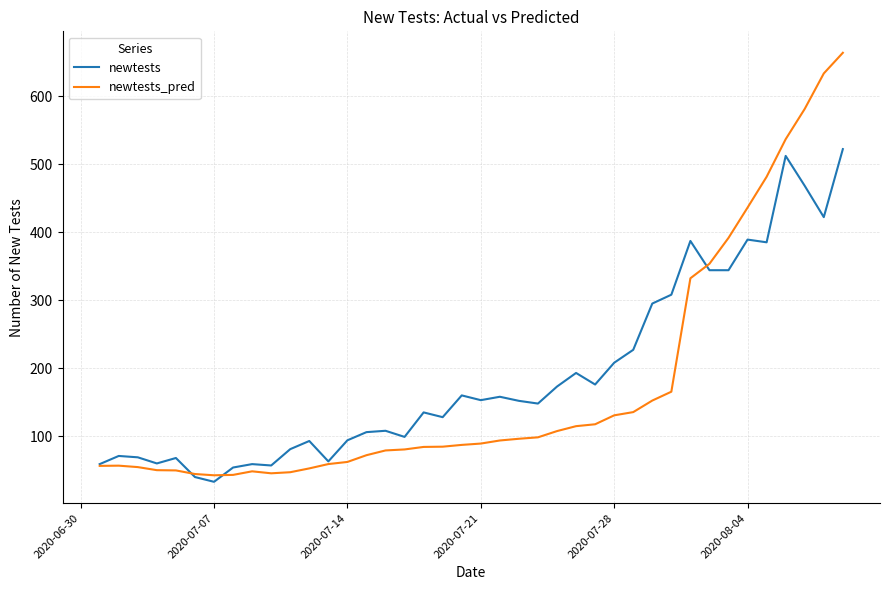

How many distinct data groups are displayed?

2